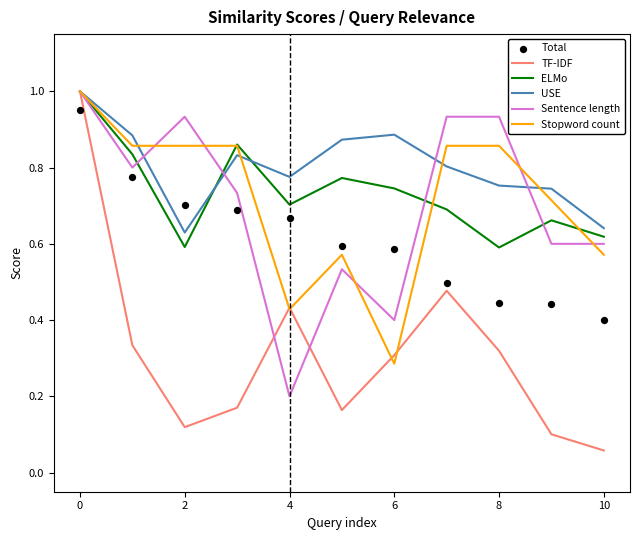

At how many categories does at least one series exceed 0?

11